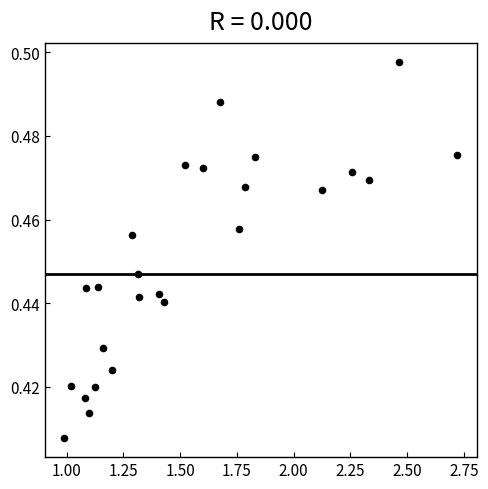

What is the range of X values (max minus min)?

1.7